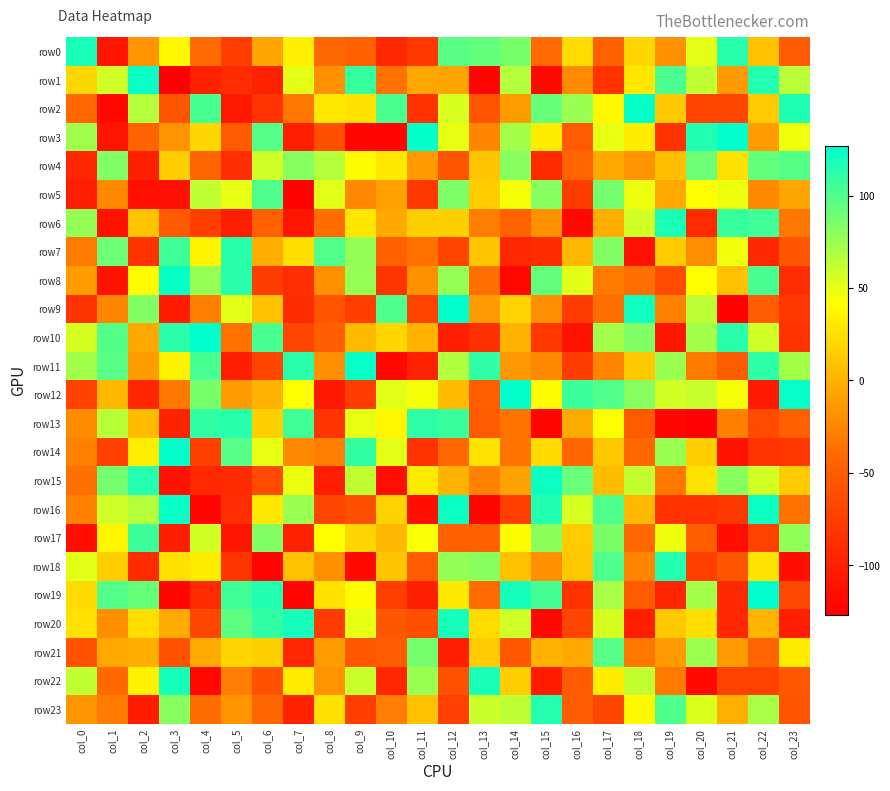

Which has a higher value, col_8 or col_1?

col_8